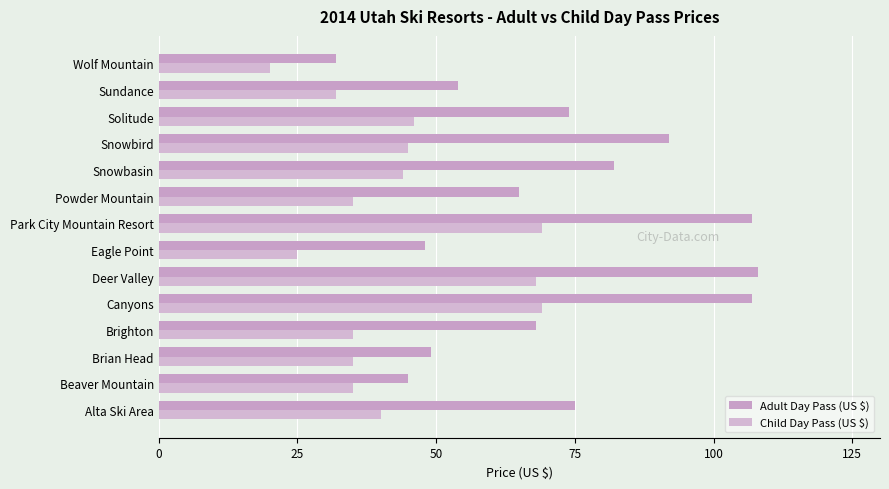

How many series are shown in this chart?

2